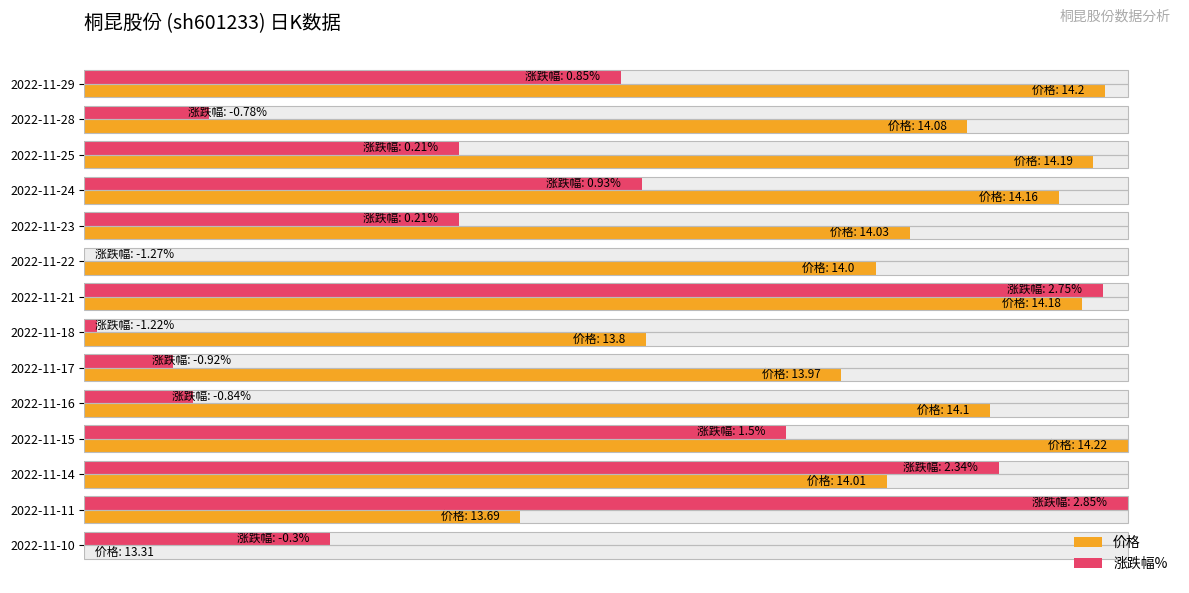

Rank the series by their maximum value, from highest to lowest.

价格, 涨跌幅%